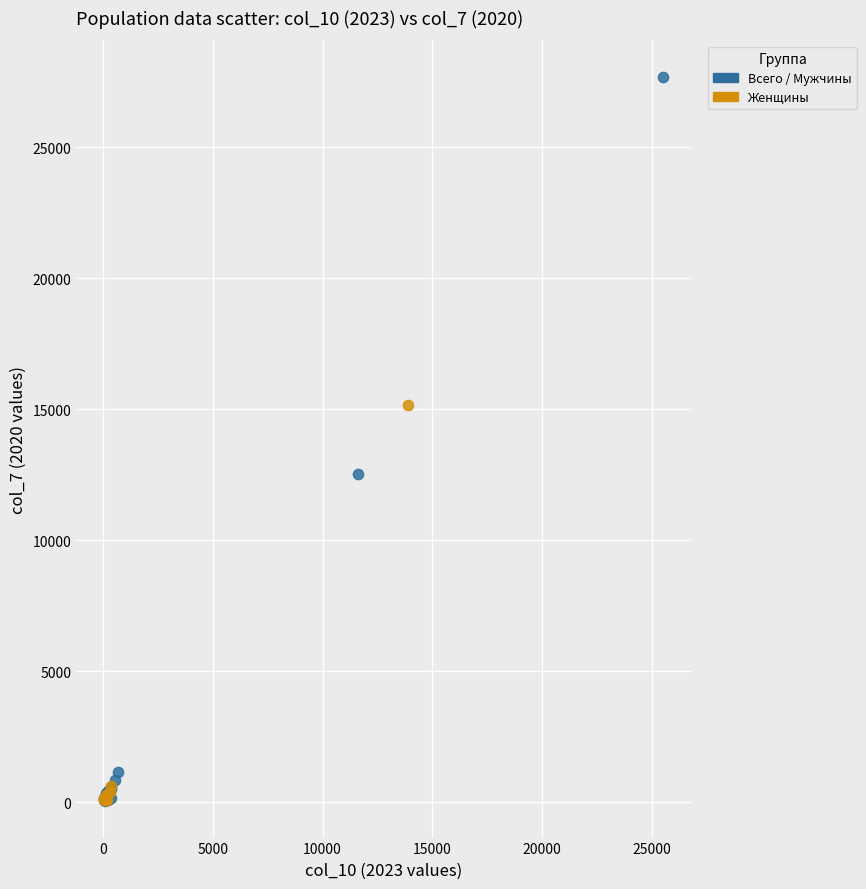

Which series contains the highest Y value?

Всего / Мужчины